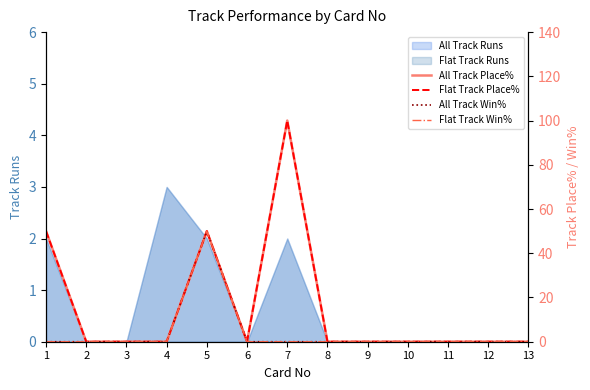

What is the difference between the maximum and minimum values in the All Track Win% series?

50